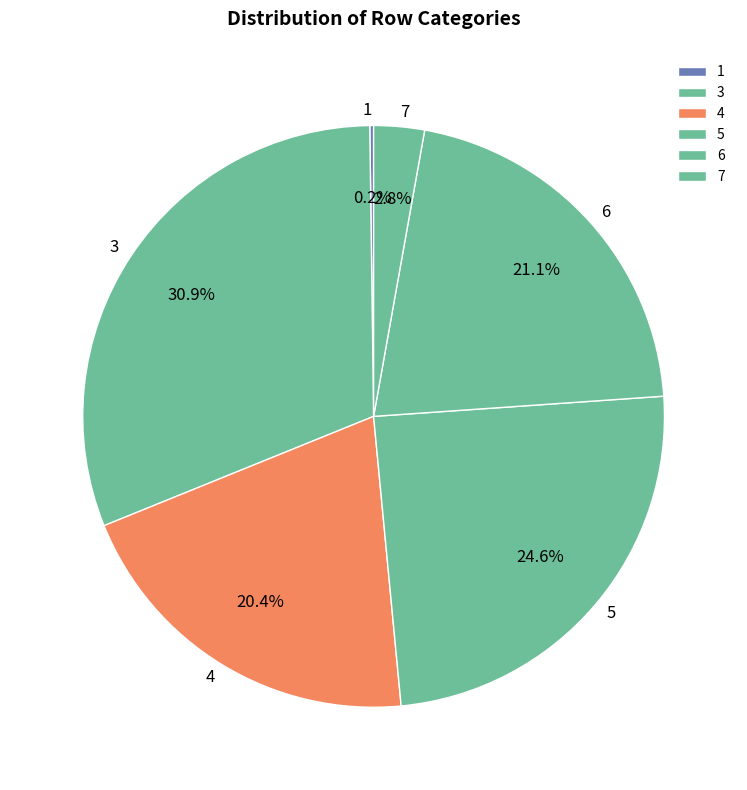

Do 7 and 5 together represent more than half of the pie?

No